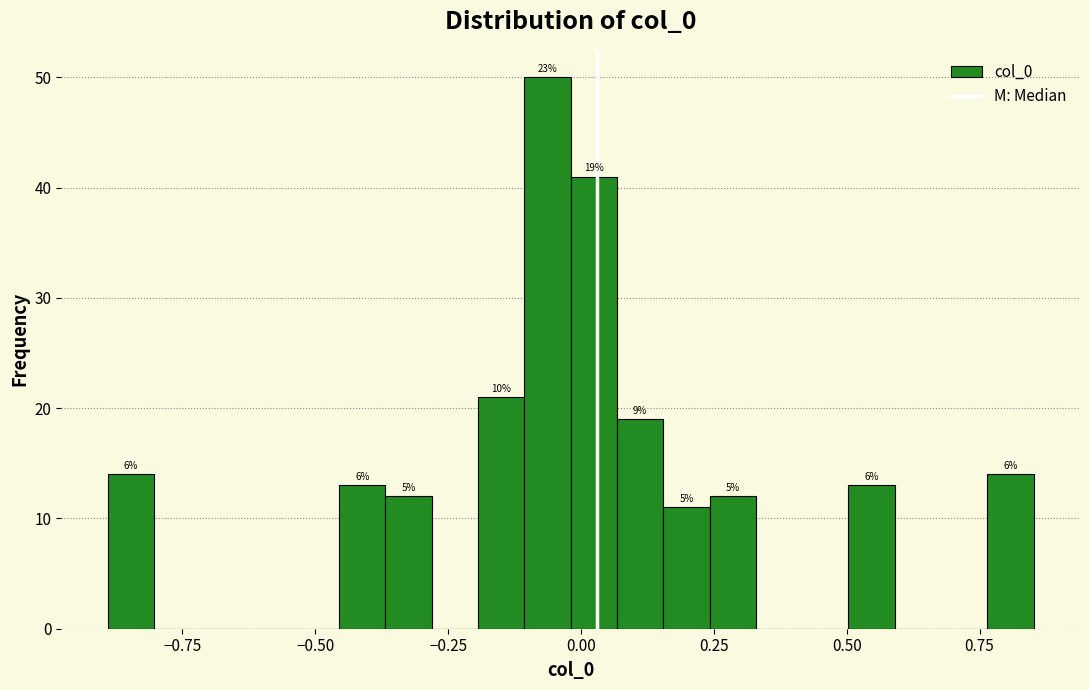

Around what value on the x-axis is the tallest bar? Give the approximate position of its centre, as read against the axis.

-0.05